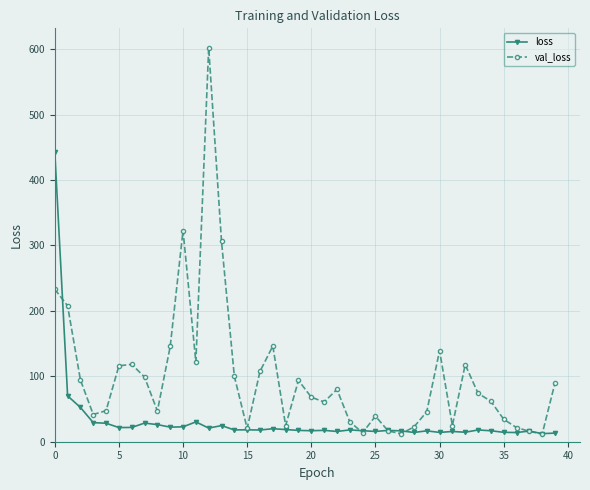

How many interior local peaks does the val_loss series have?

9